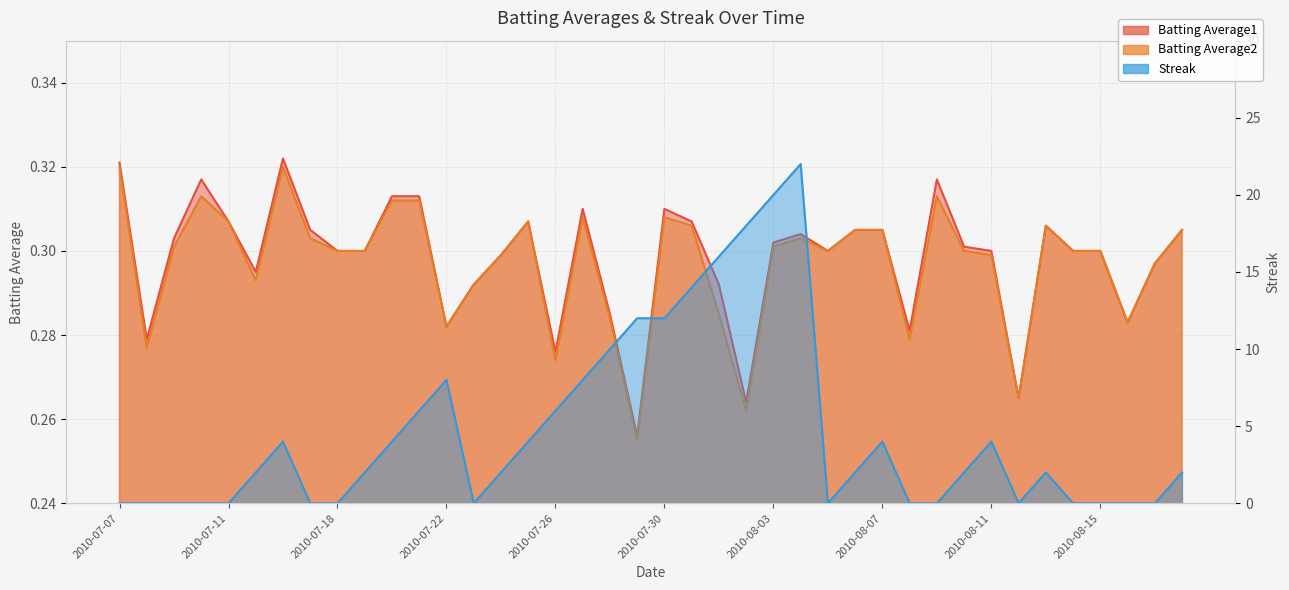

Where is the first local maximum for Batting Average1?

2010-07-10